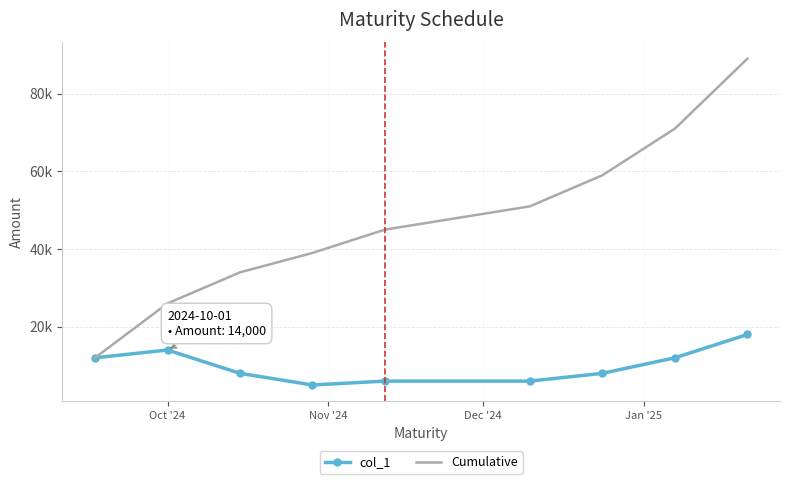

How many interior local peaks does the col_1 series have?

1